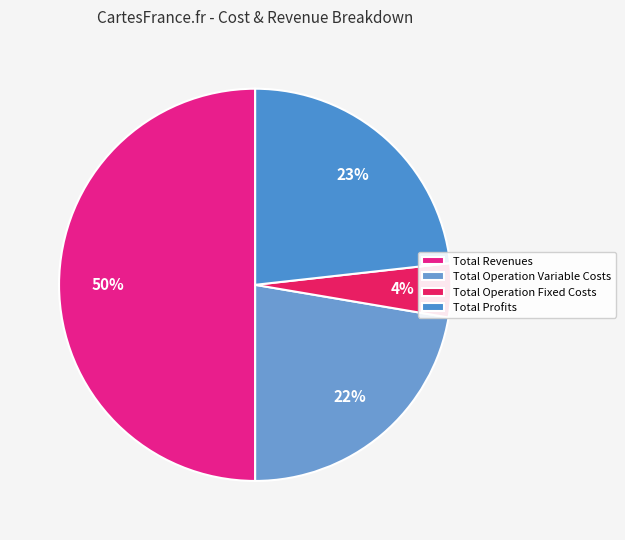

Is the sum of Total Operation Fixed Costs and Total Profits greater than half?

No